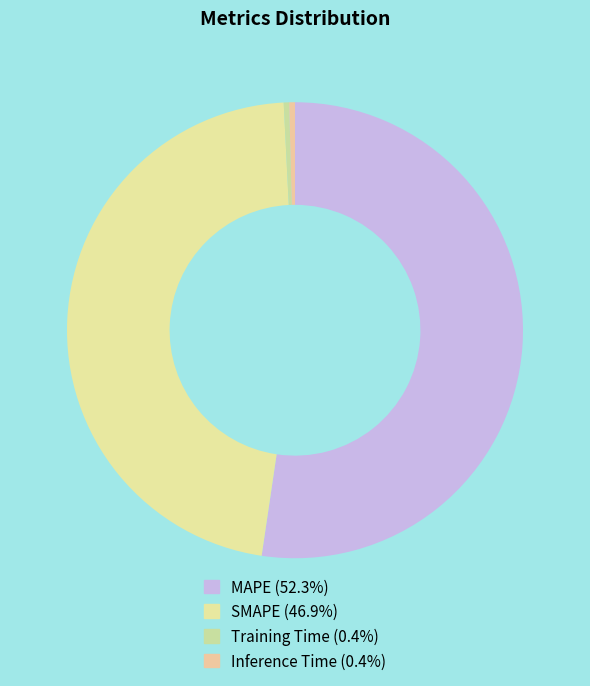

Which has a higher value, MAPE or SMAPE?

MAPE